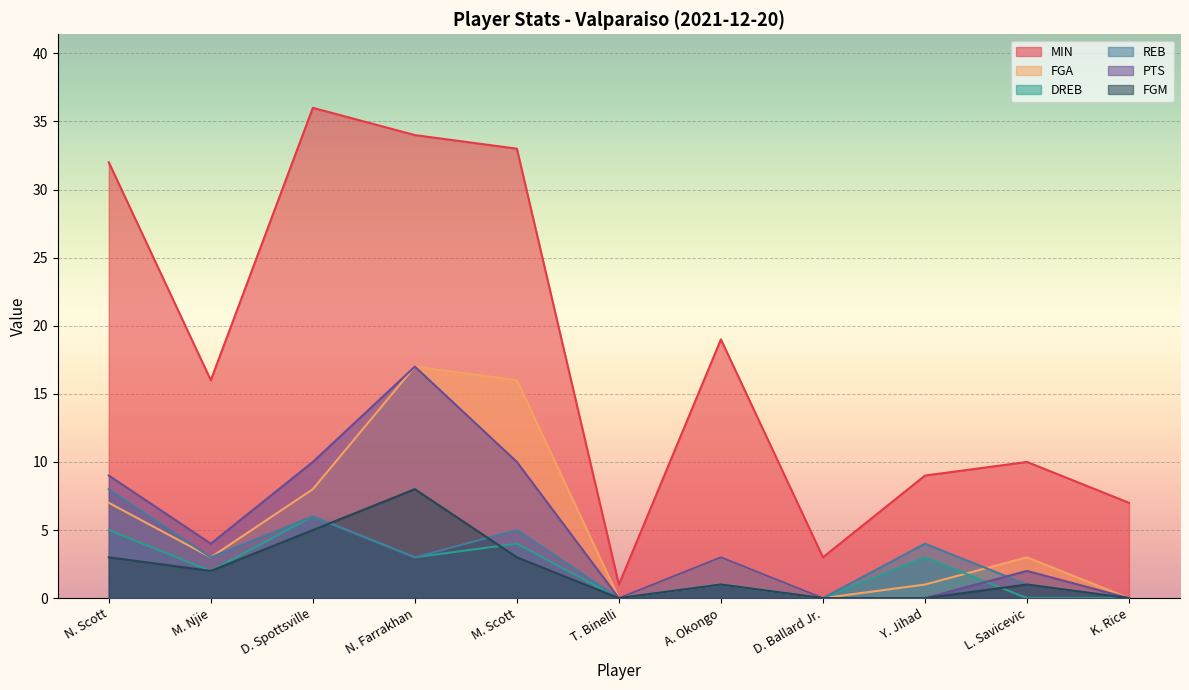

Reading right to left, what are all the values shown in this chart?

MIN: K. Rice=7	L. Savicevic=10	Y. Jihad=9	D. Ballard Jr.=3	A. Okongo=19	T. Binelli=1	M. Scott=33	N. Farrakhan=34	D. Spottsville=36	M. Njie=16	N. Scott=32
FGA: K. Rice=0	L. Savicevic=3	Y. Jihad=1	D. Ballard Jr.=0	A. Okongo=3	T. Binelli=0	M. Scott=16	N. Farrakhan=17	D. Spottsville=8	M. Njie=3	N. Scott=7
DREB: K. Rice=0	L. Savicevic=0	Y. Jihad=3	D. Ballard Jr.=0	A. Okongo=1	T. Binelli=0	M. Scott=4	N. Farrakhan=3	D. Spottsville=6	M. Njie=2	N. Scott=5
REB: K. Rice=0	L. Savicevic=1	Y. Jihad=4	D. Ballard Jr.=0	A. Okongo=1	T. Binelli=0	M. Scott=5	N. Farrakhan=3	D. Spottsville=6	M. Njie=3	N. Scott=8
PTS: K. Rice=0	L. Savicevic=2	Y. Jihad=0	D. Ballard Jr.=0	A. Okongo=3	T. Binelli=0	M. Scott=10	N. Farrakhan=17	D. Spottsville=10	M. Njie=4	N. Scott=9
FGM: K. Rice=0	L. Savicevic=1	Y. Jihad=0	D. Ballard Jr.=0	A. Okongo=1	T. Binelli=0	M. Scott=3	N. Farrakhan=8	D. Spottsville=5	M. Njie=2	N. Scott=3